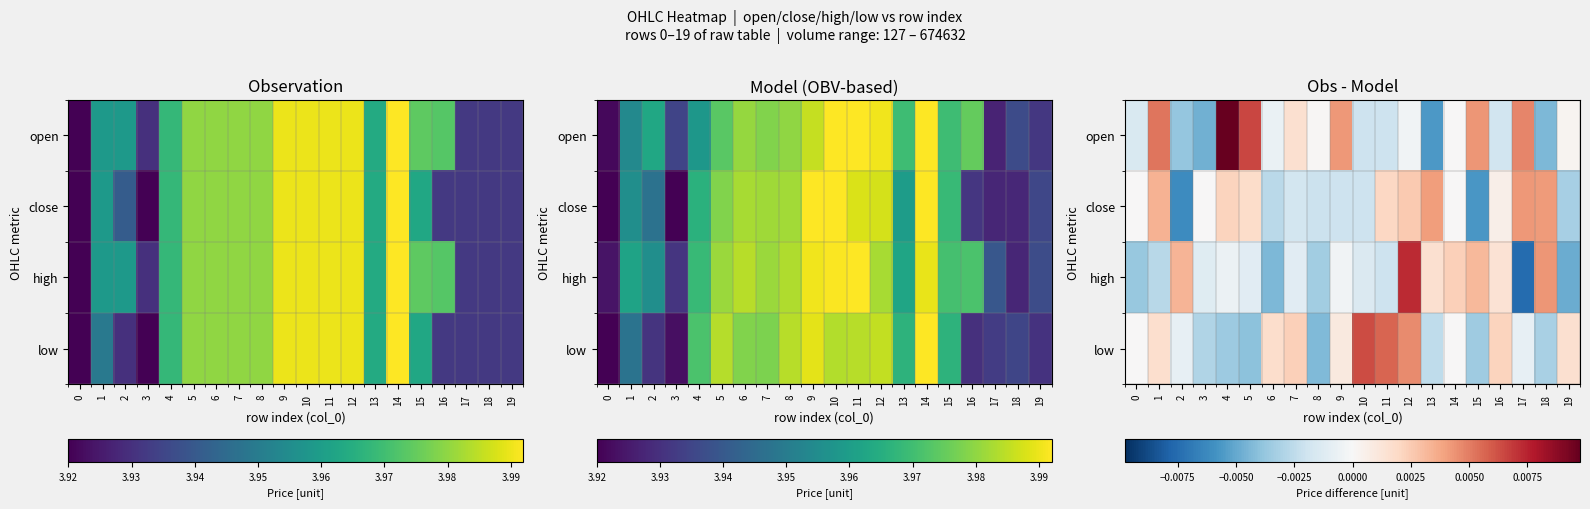

How many data points does each series have?

20